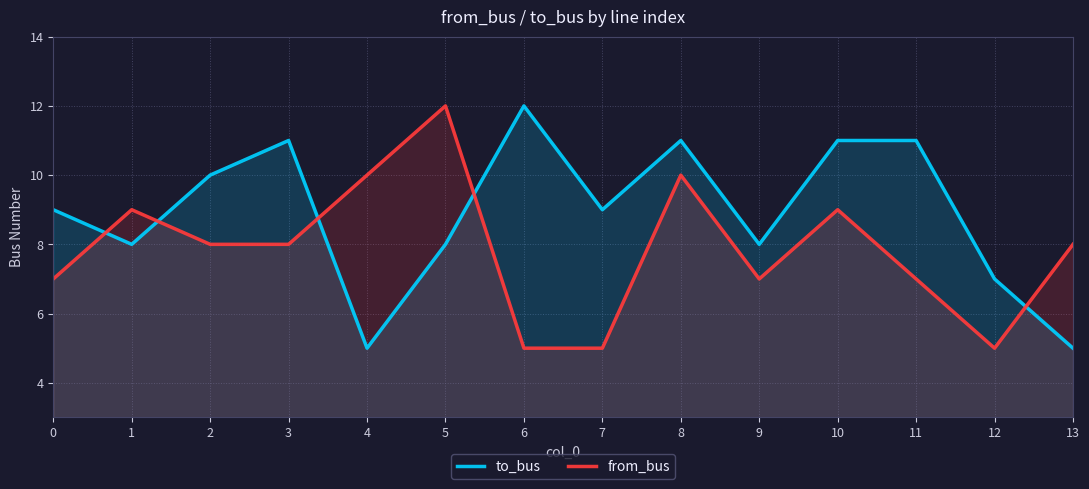

What is the average value of the from_bus series?

8